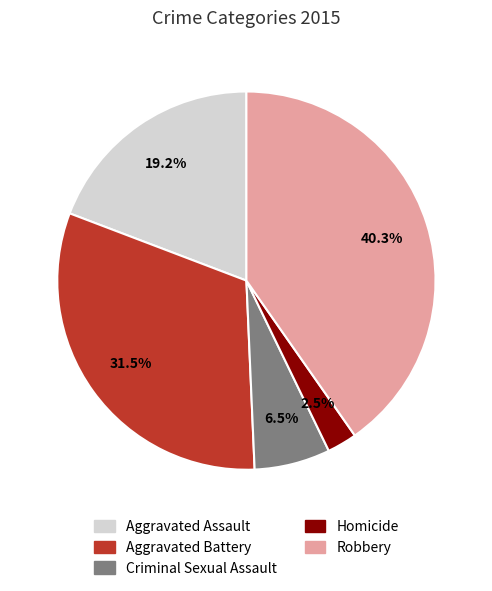

Is there any slice that represents more than half of the pie?

No